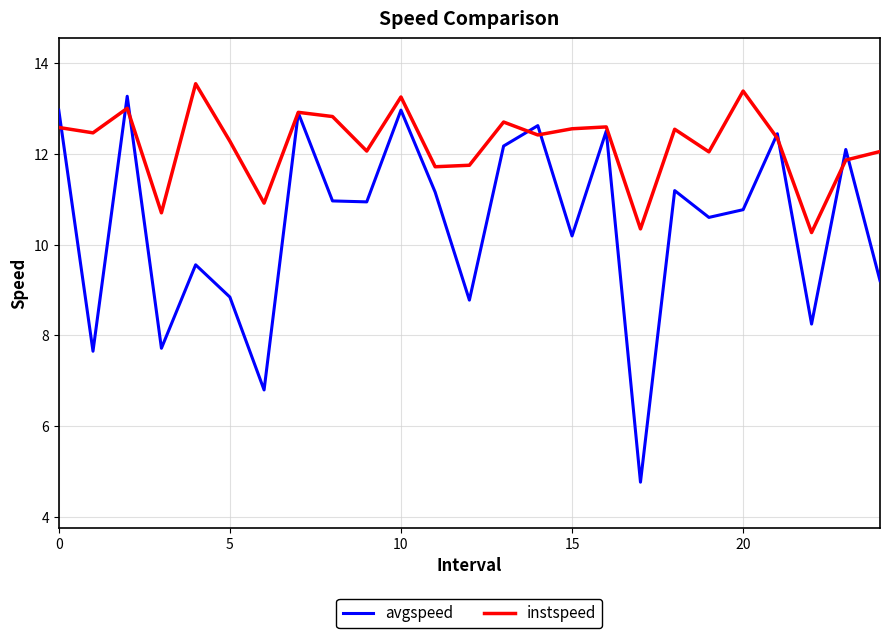

What is the highest value of the instspeed series?

13.5